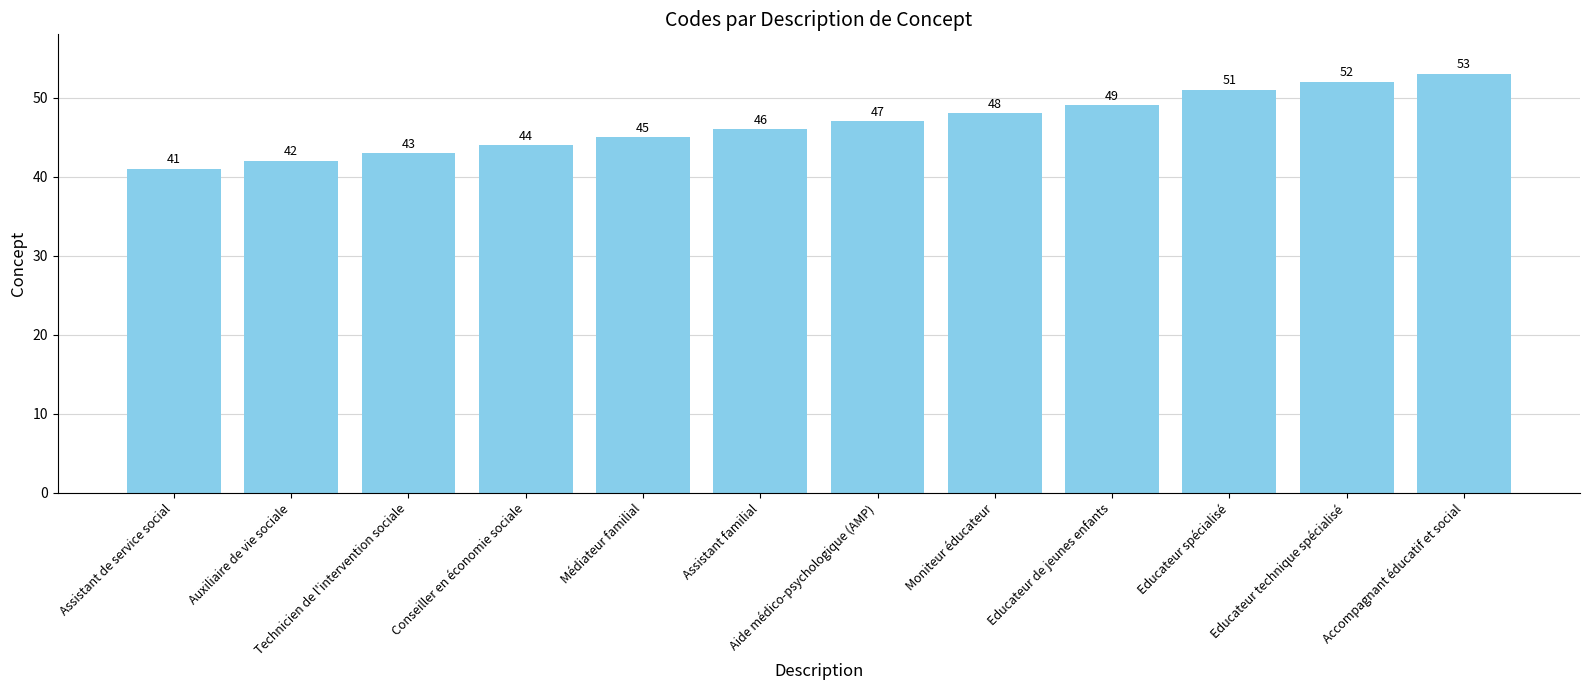

Does the chart contain any negative values?

No